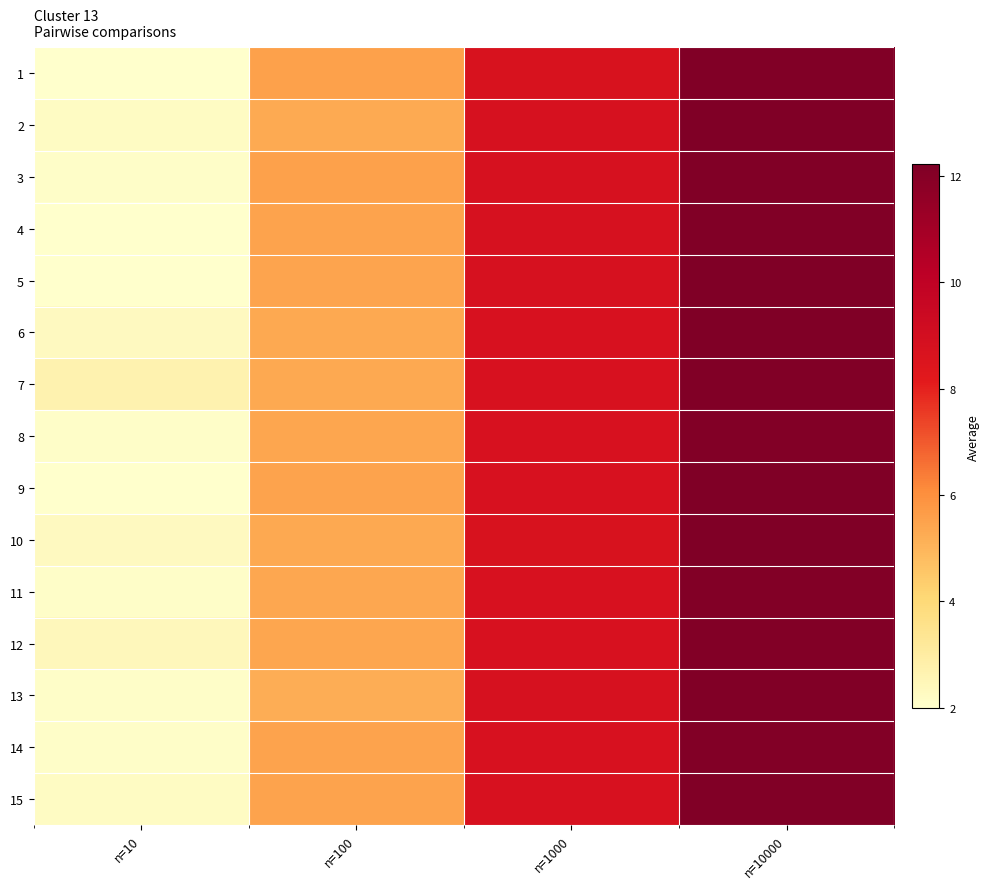

How many categories are shown in the chart?

4